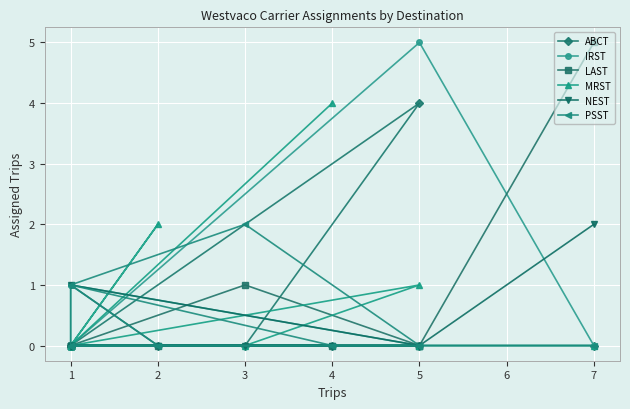

How many values in the MRST series exceed 0?

3